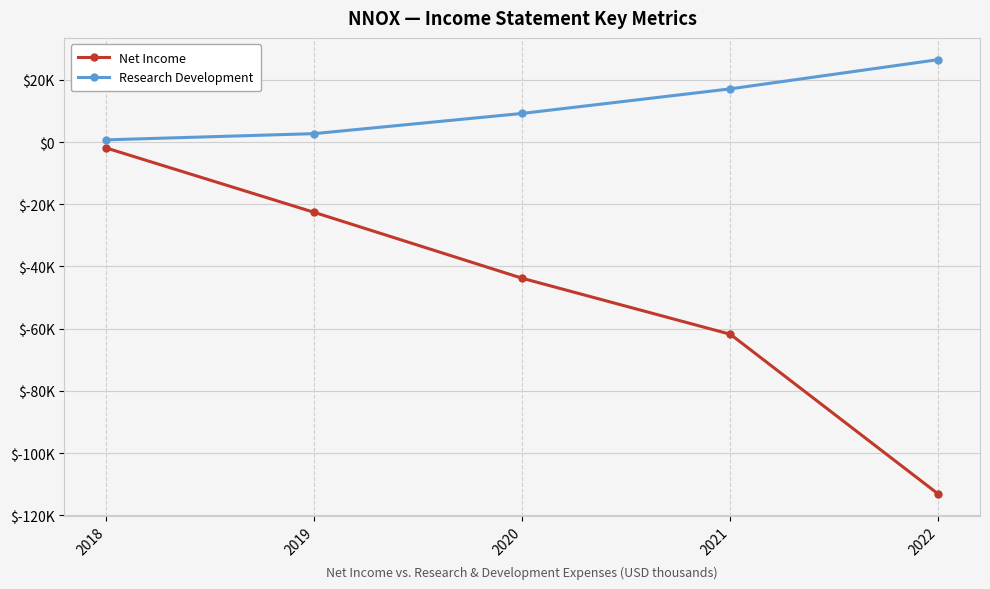

True or false: Net Income and Research Development cross at least once.

False